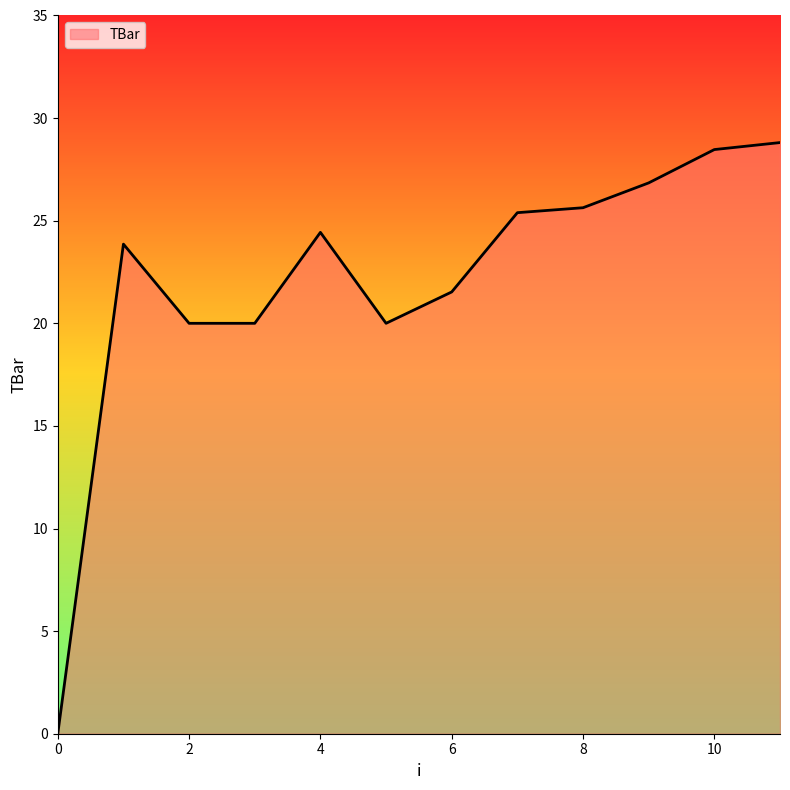

Reading right to left, transcribe all the data shown in this chart.

28.8	28.5	26.8	25.6	25.4	21.5	20.0	24.4	20.0	20.0	23.9	0.0